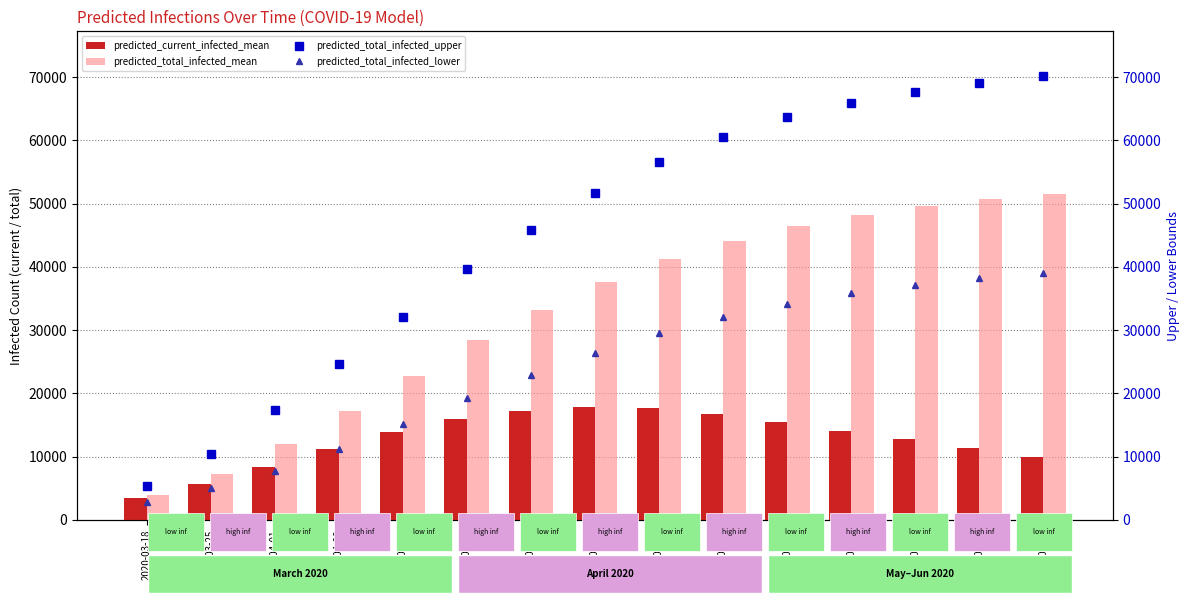

The value of predicted_current_infected_mean at 2020-04-01 is 8419. True or false?

True